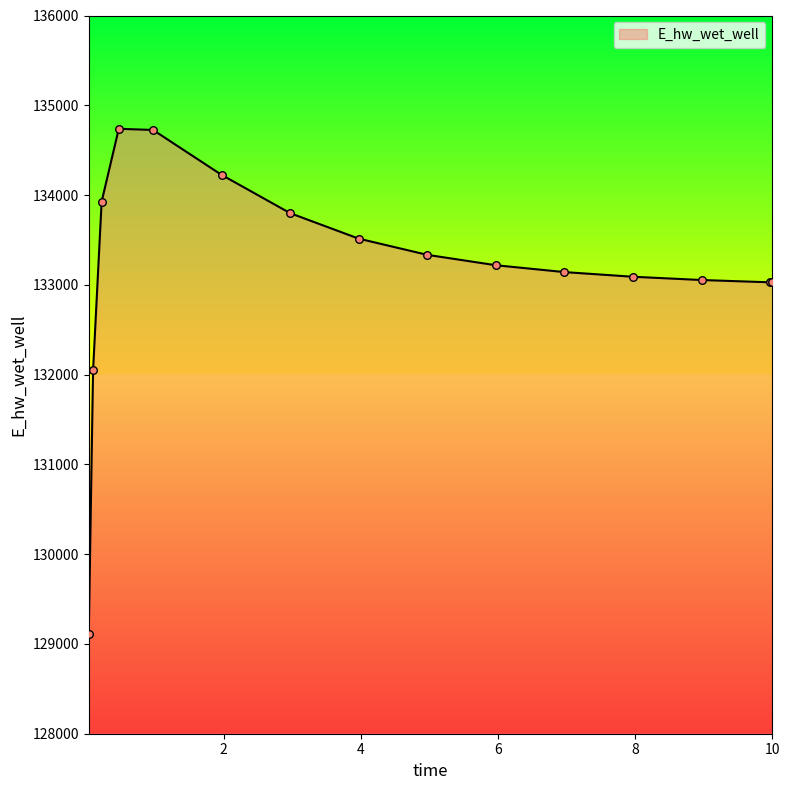

What is the maximum value shown in the chart?

134737.9